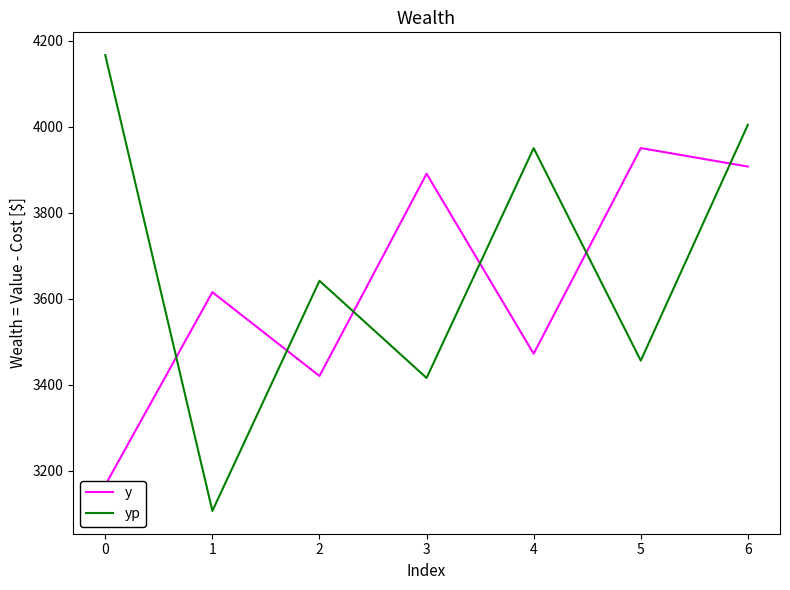

What is the highest value of the yp series?

4167.0